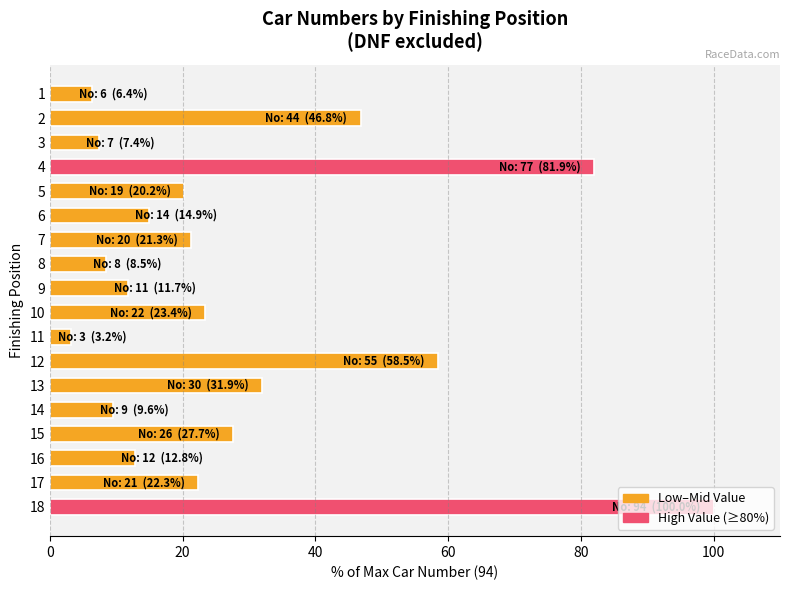

What is the change in value from 6 to 15?

+12.8